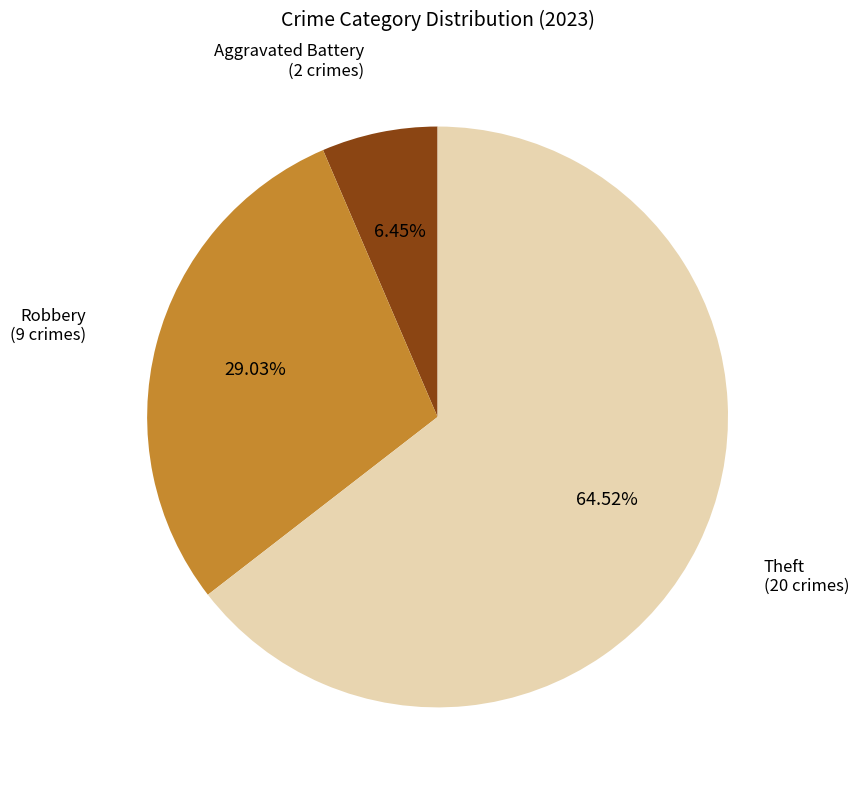

Does any single category account for the majority?

Yes